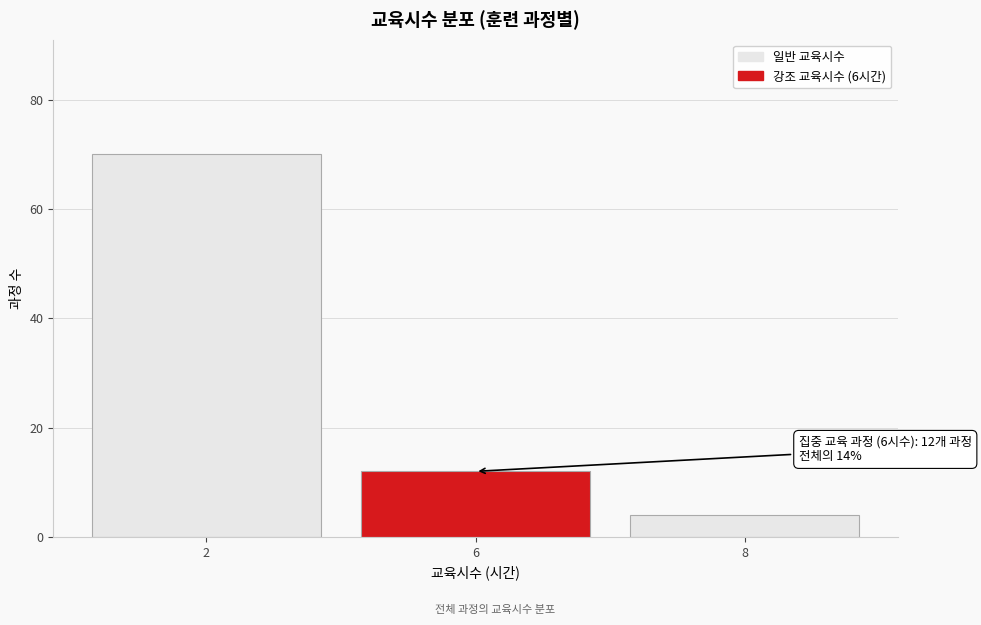

Reading left to right, list all the values displayed in this chart.

2=70	6=12	8=4